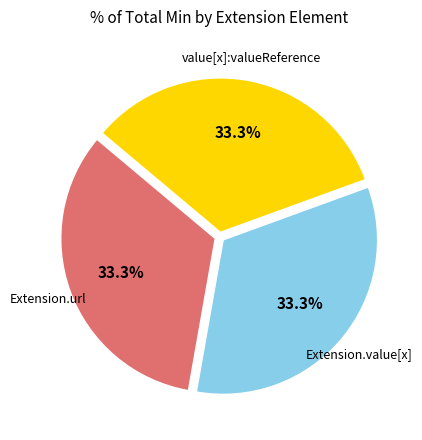

Does any single category account for the majority?

No